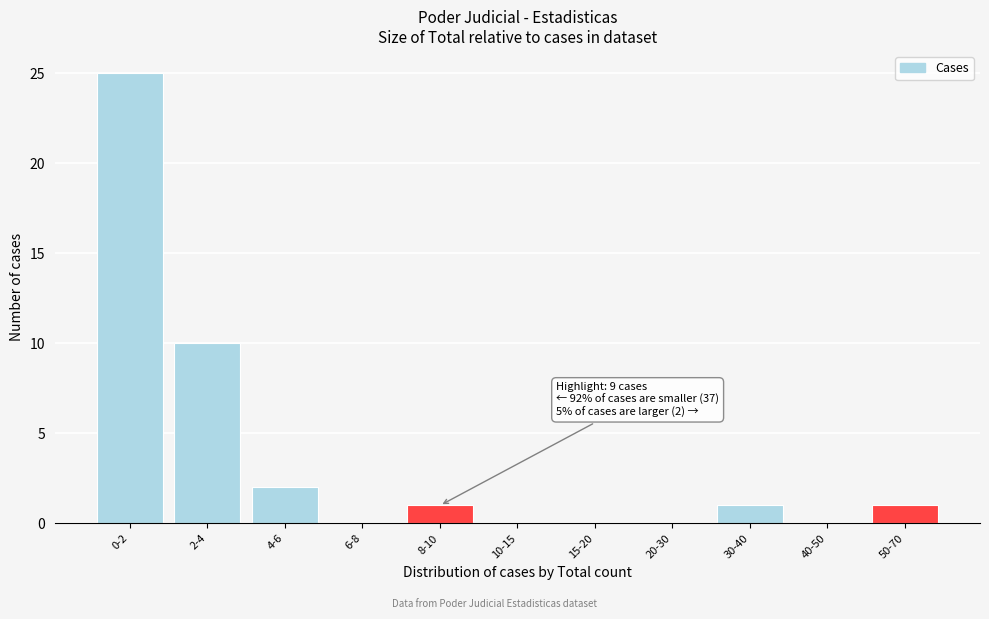

Reading left to right, transcribe all the data shown in this chart.

0-2=25	2-4=10	4-6=2	6-8=0	8-10=1	10-15=0	15-20=0	20-30=0	30-40=1	40-50=0	50-70=1